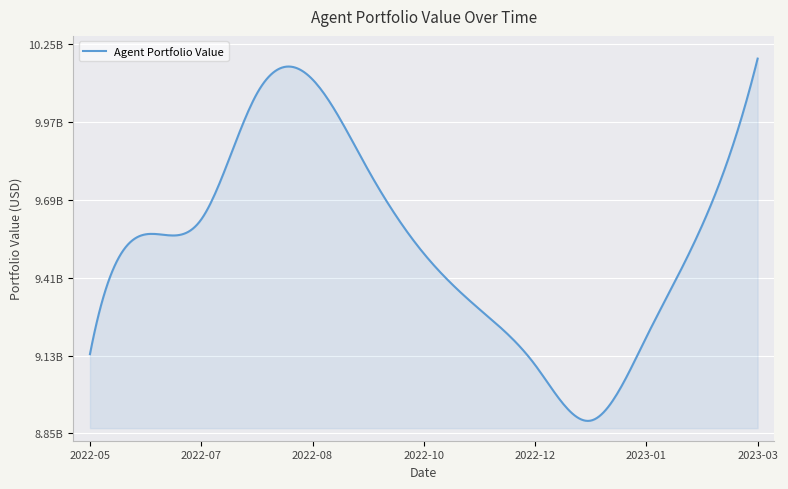

Rank the categories by value from highest to lowest.

2023-03-16, 2022-08-28, 2022-08-03, 2022-09-22, 2022-07-09, 2023-02-19, 2022-06-14, 2022-10-17, 2022-11-11, 2023-01-25, 2022-05-20, 2022-12-06, 2022-12-31